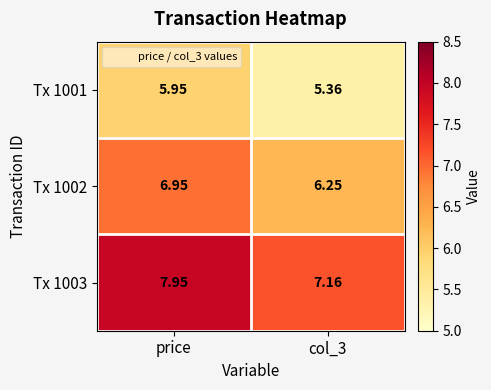

At which label does Tx 1003 reach its peak?

price